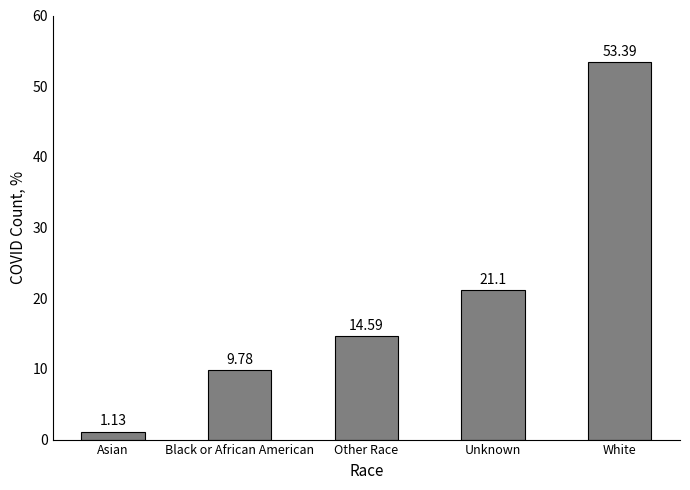

Which label corresponds to the smallest value in the chart?

Asian